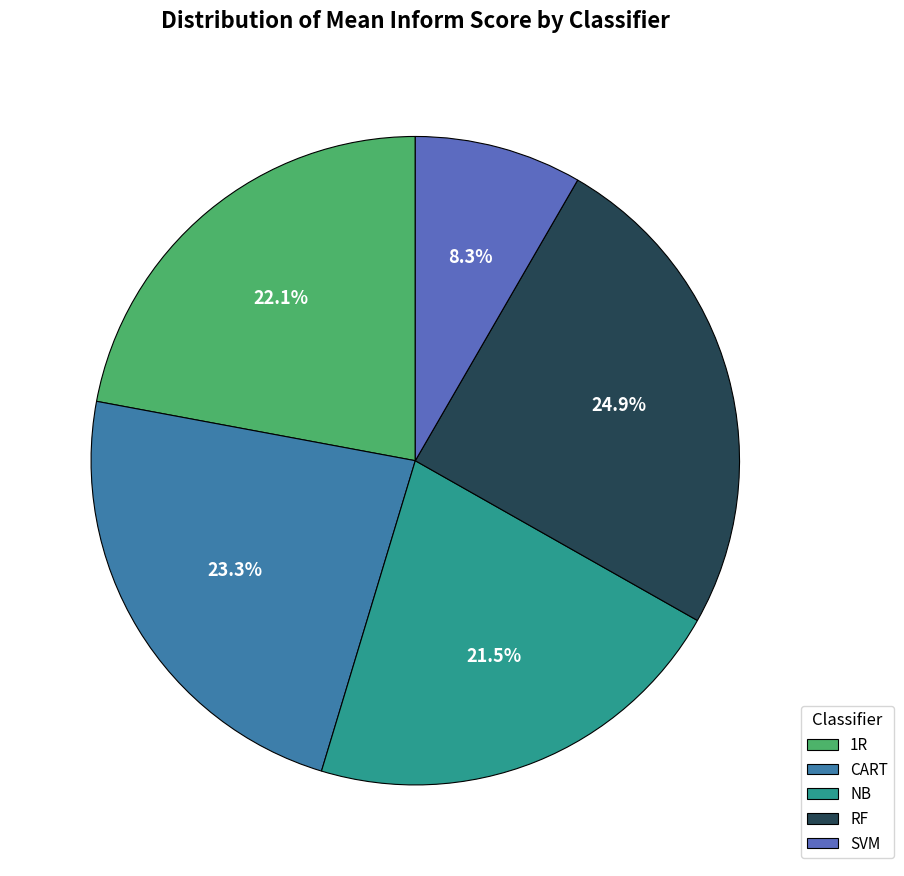

How many slices are in this pie chart?

5